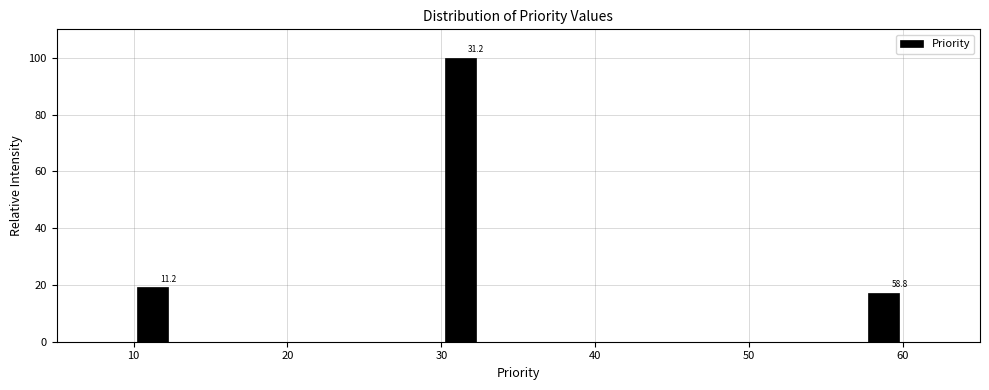

Read against the x-axis, roughly where is the centre of the tallest bar?

31